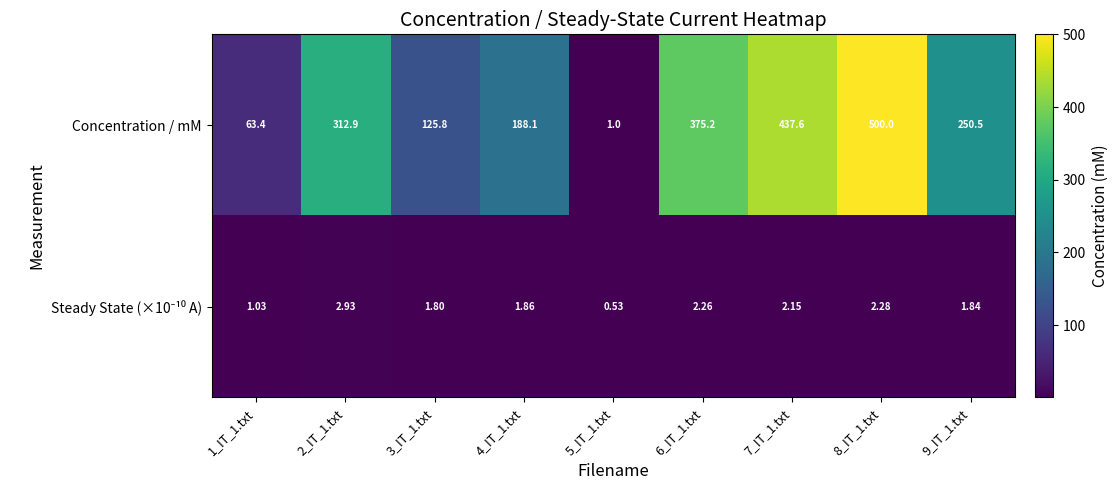

Which series has the largest range (max minus min)?

Concentration / mM